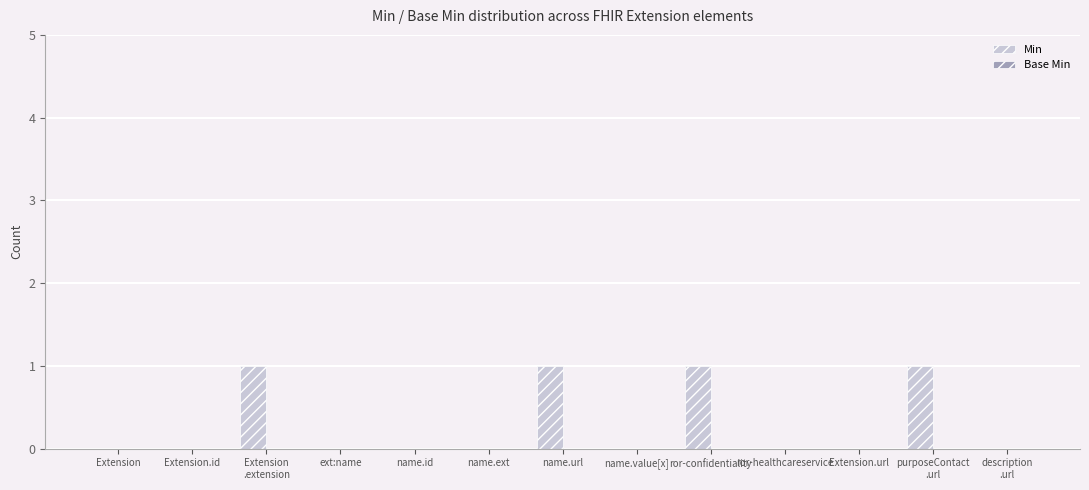

What is the sum of all values?

4